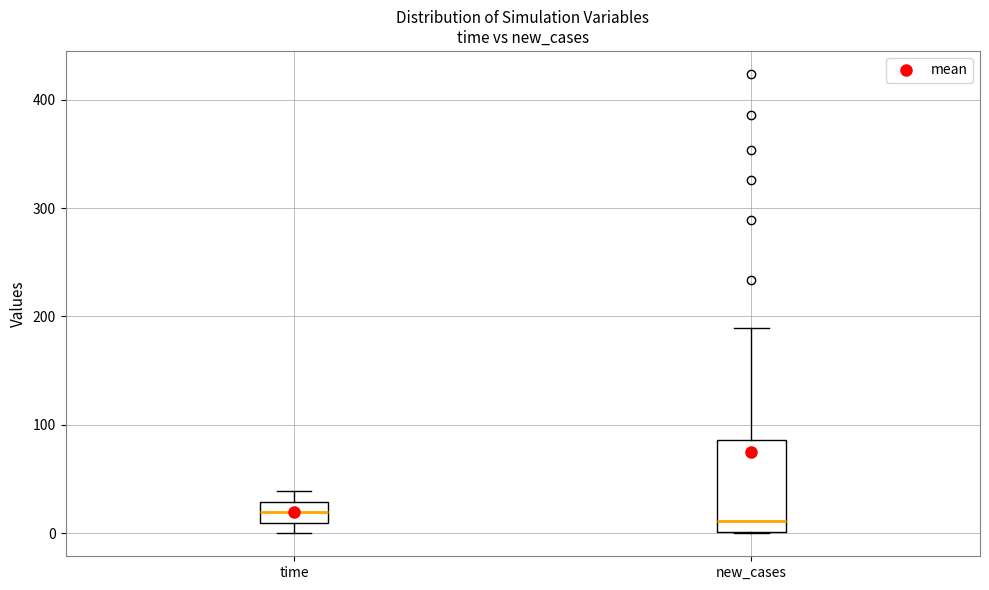

Where is the lower edge of the box for new_cases on the y-axis? The values are not printed on the chart, so give them approximately, as read against the axis.

0